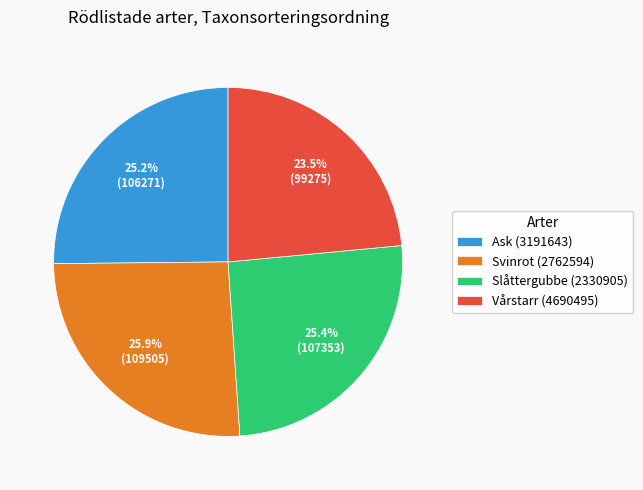

Between Vårstarr (4690495) and Slåttergubbe (2330905), which is larger?

Slåttergubbe (2330905)